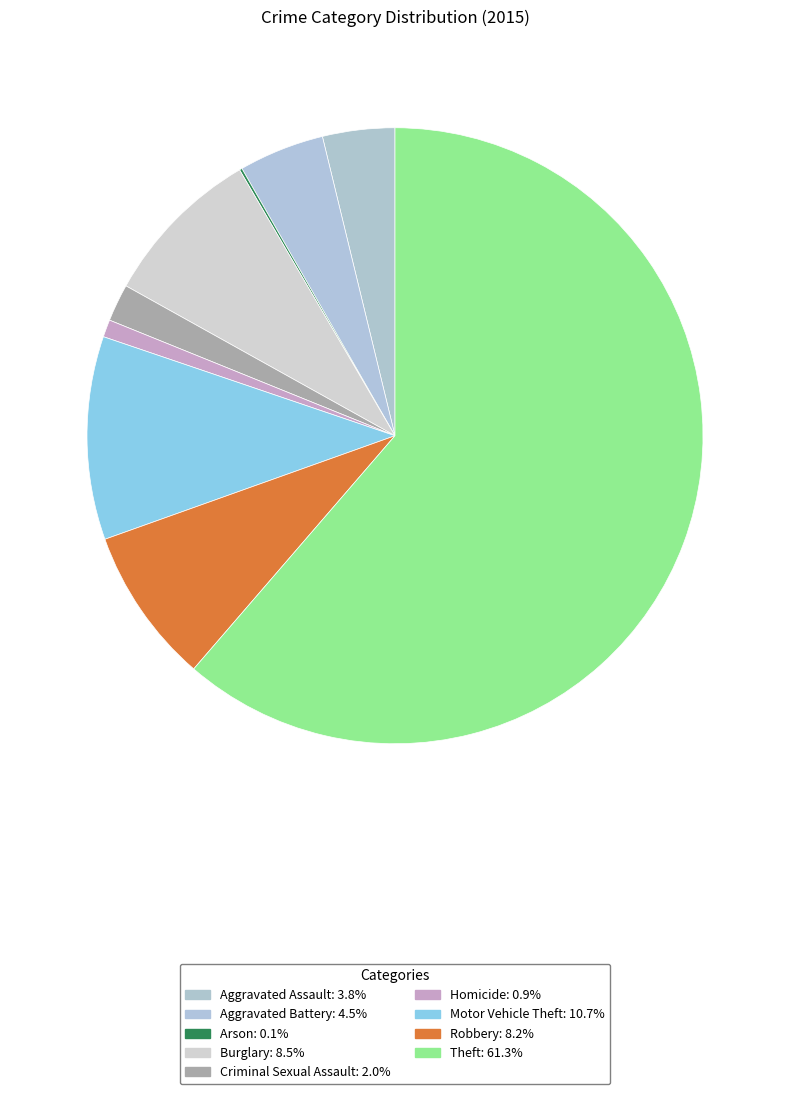

What is the total percentage of Aggravated Battery and Arson?

4.6%